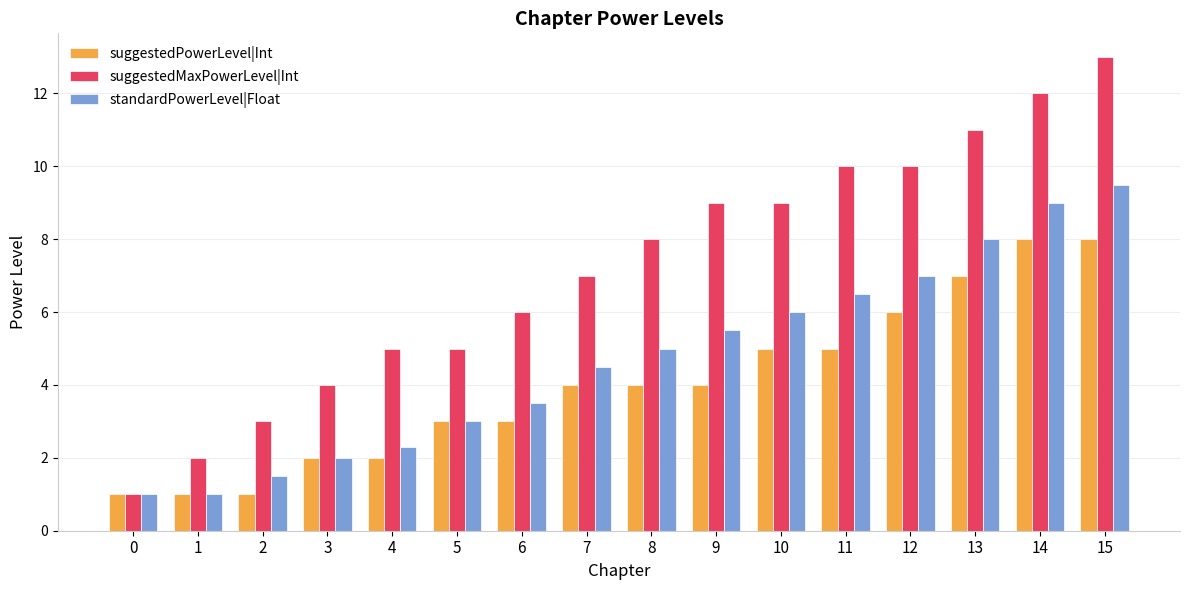

Between 5 and 13, which series saw the biggest shift?

suggestedMaxPowerLevel|Int